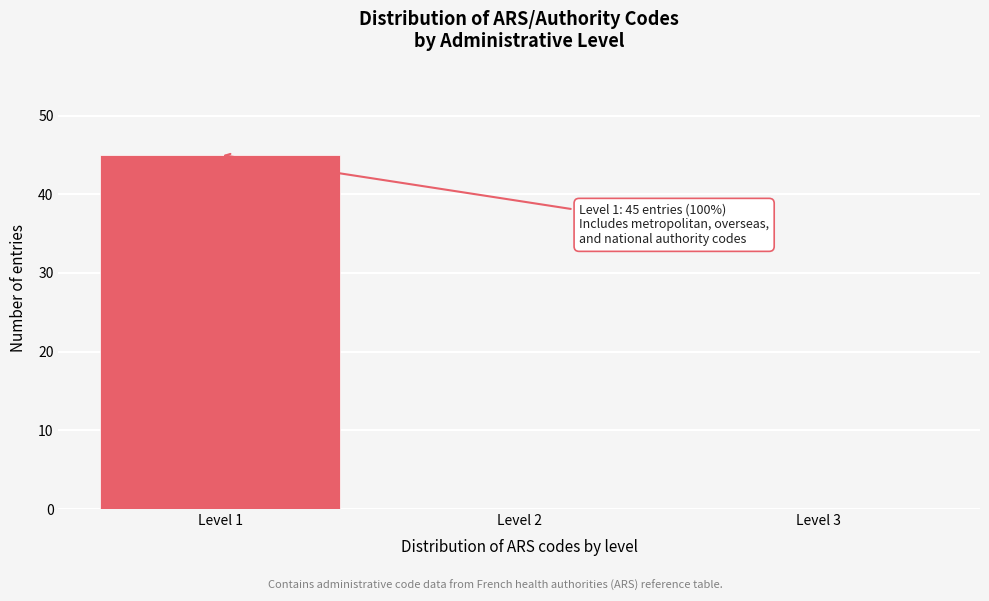

Reading left to right, transcribe all the data shown in this chart.

Level 1=45	Level 2=0	Level 3=0